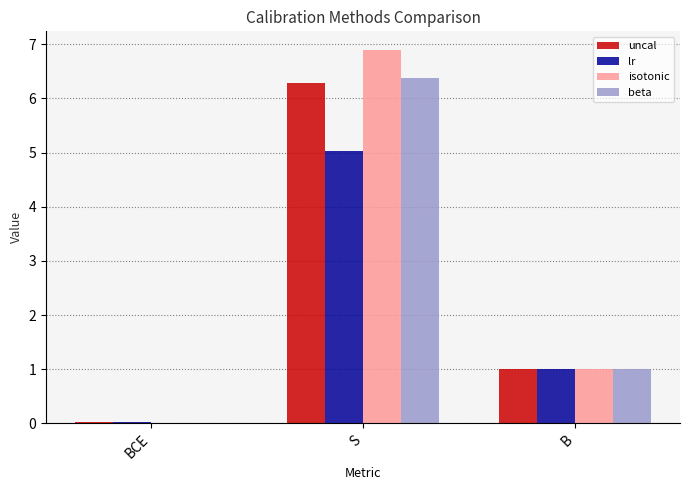

What is the sum of all isotonic values?

7.9